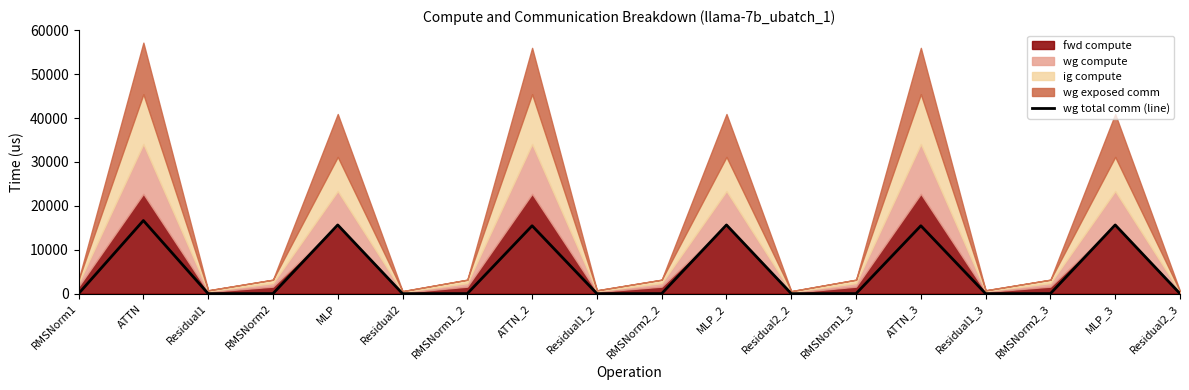

The value of wg total comm (line) at ATTN is 25245.0. True or false?

False